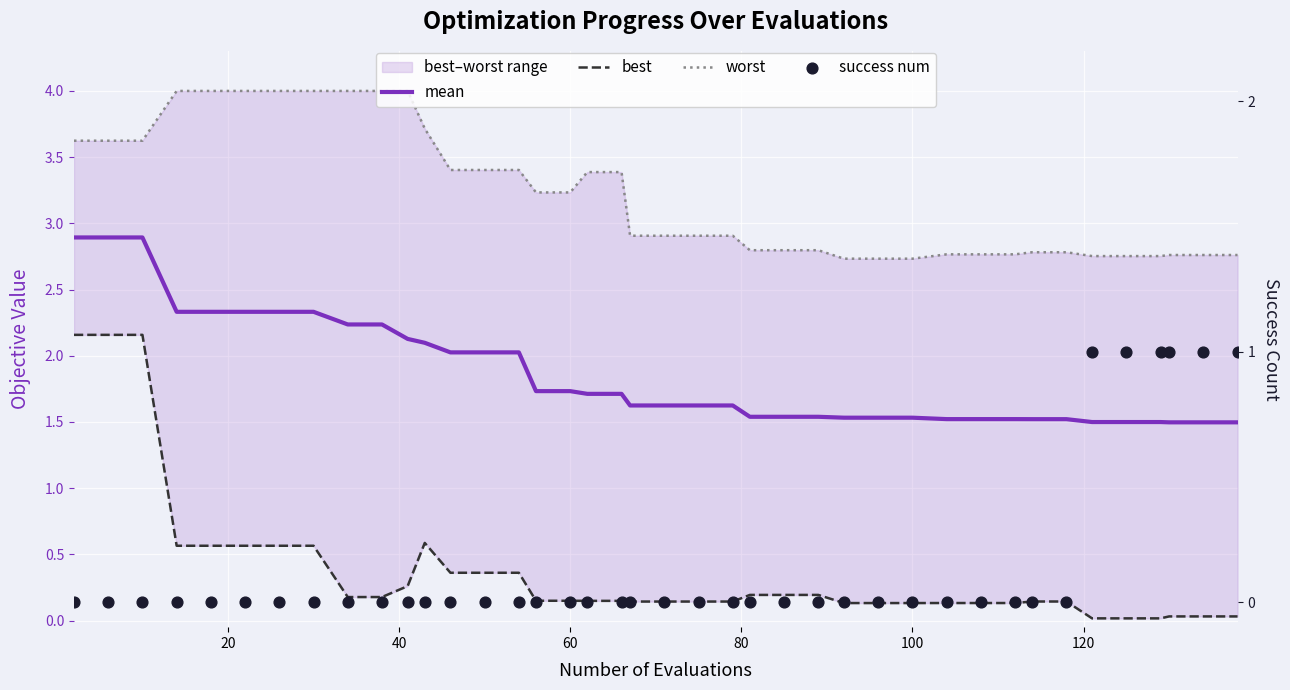

At how many categories does at least one series exceed 1?

40